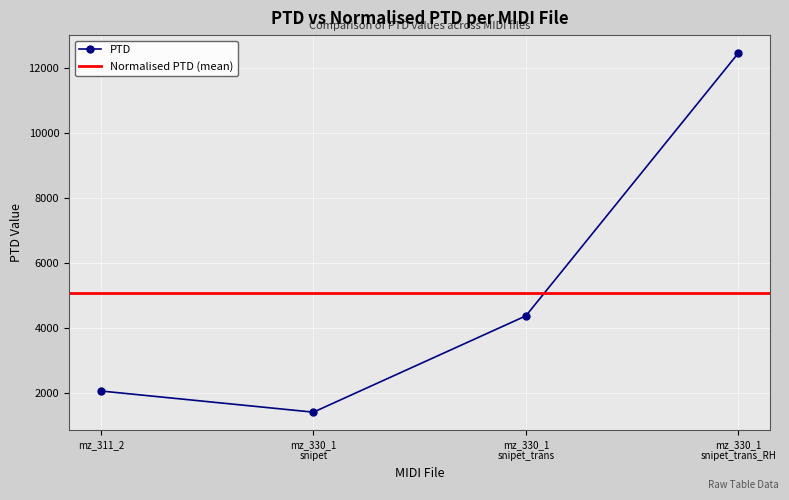

What is the value of the PTD point at the 3rd from the left?

4378.3